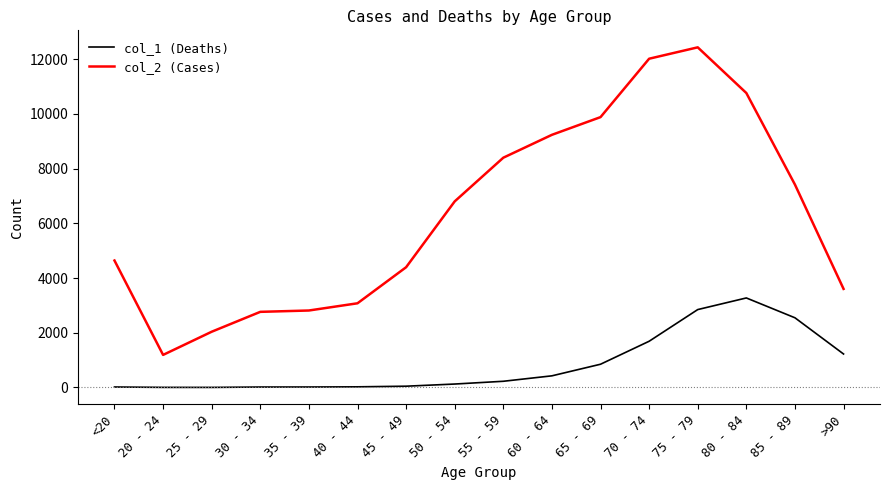

Which series has the largest total across all categories?

col_2 (Cases)